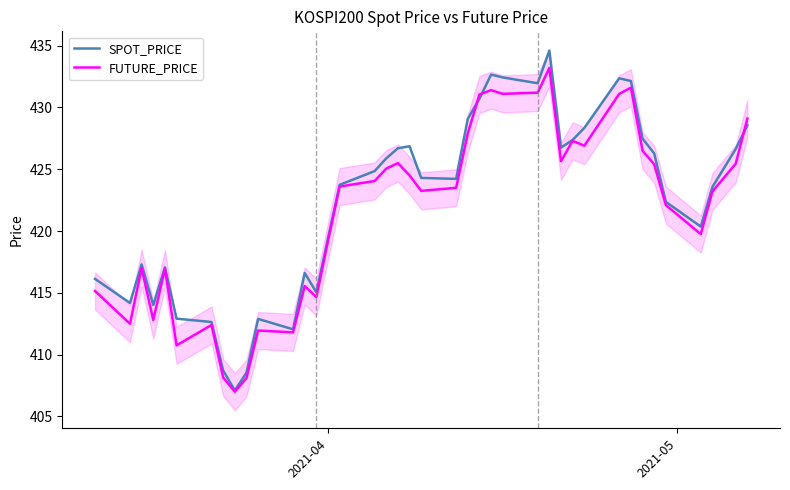

Is this an area chart (filled region under the line)?

No